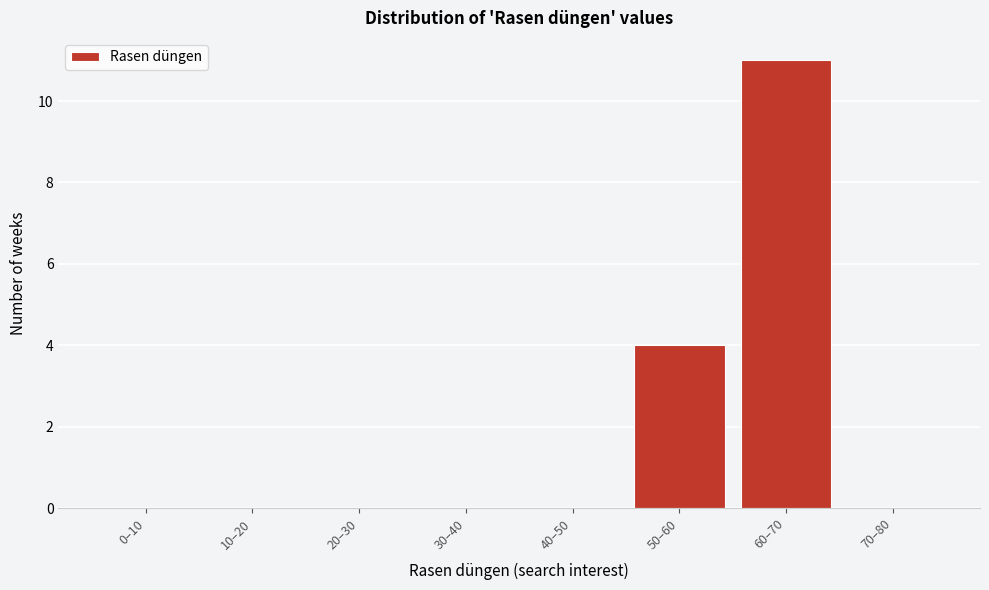

Reading left to right, list all the values displayed in this chart.

0–10=0	10–20=0	20–30=0	30–40=0	40–50=0	50–60=4	60–70=11	70–80=0